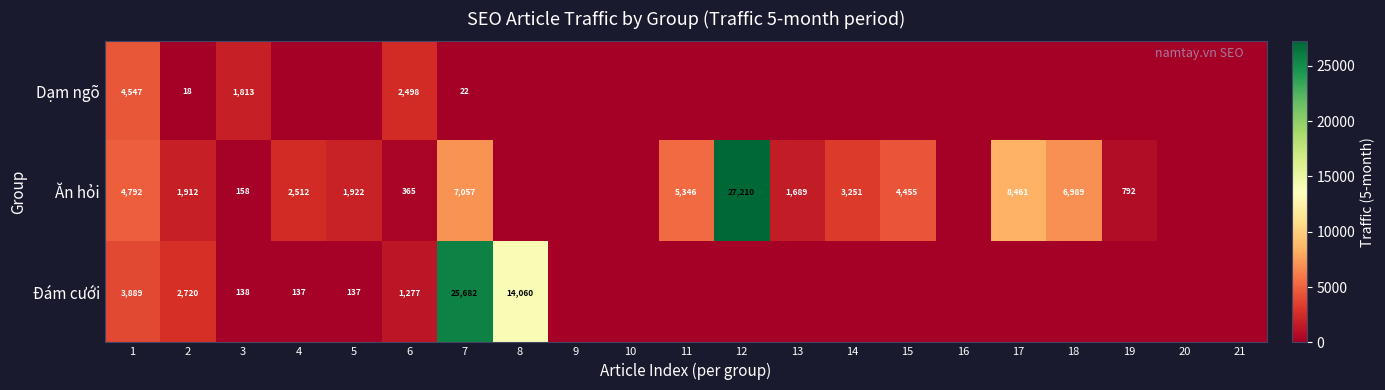

At 7, list the series in order from smallest to largest.

Dạm ngõ, Ăn hỏi, Đám cưới